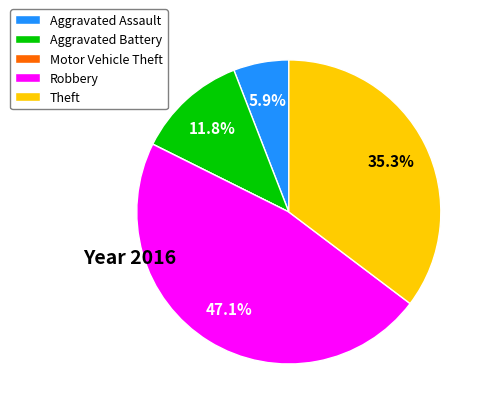

What portion of the pie excludes Robbery?

52.9%